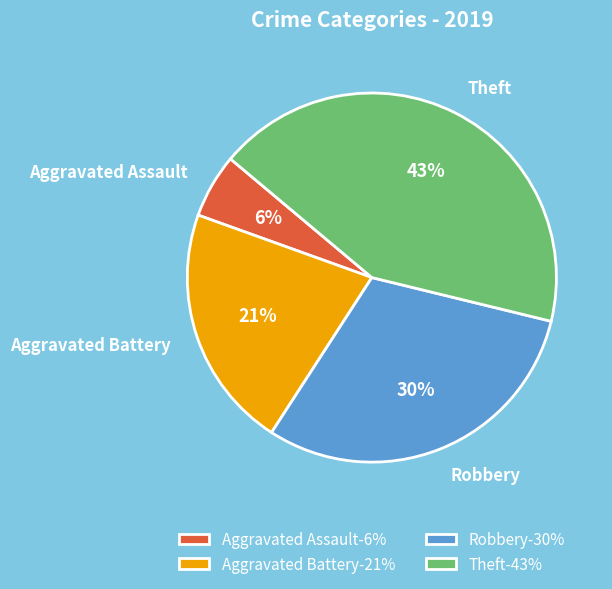

How many segments does this pie chart have?

4